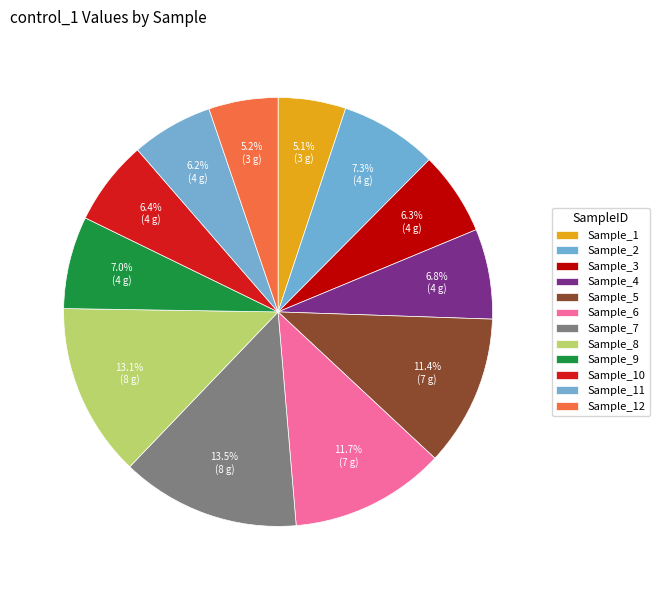

What is the largest slice in the pie chart?

Sample_7